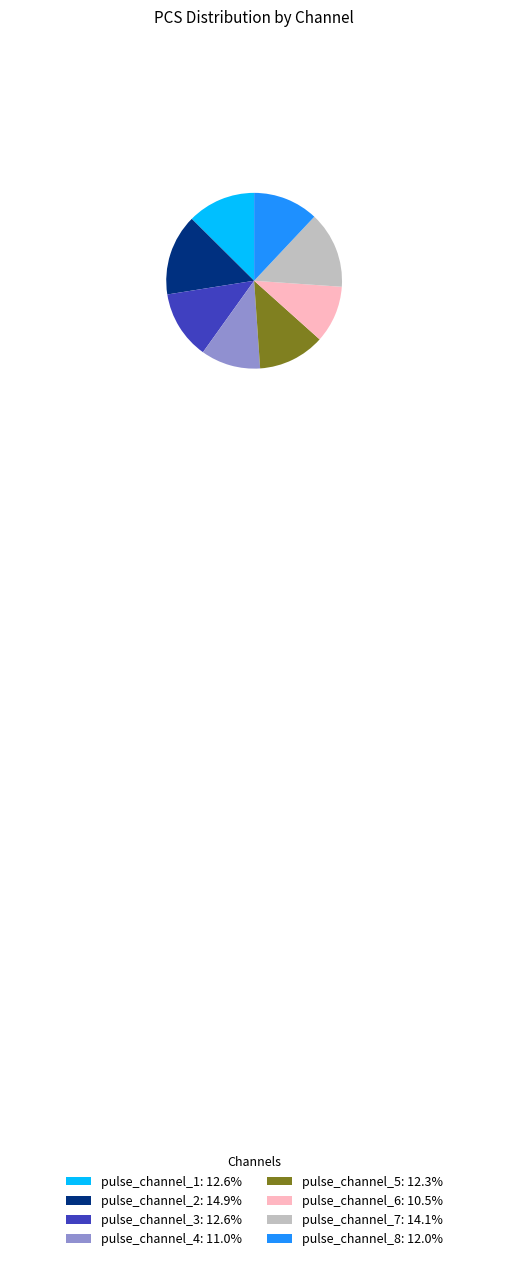

Is there a majority slice in this chart?

No